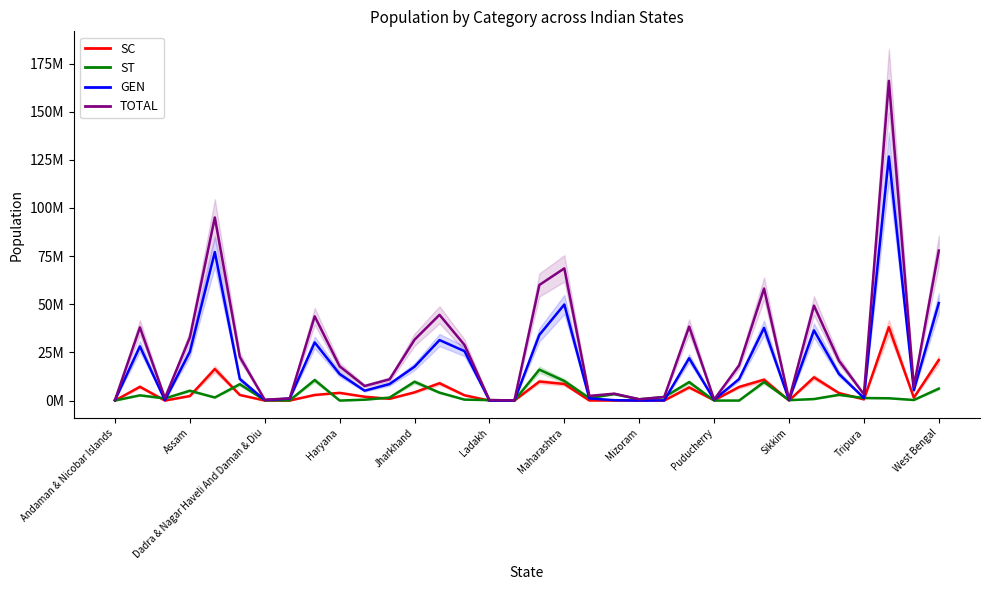

Is it true that SC equals 189 at 22?

True